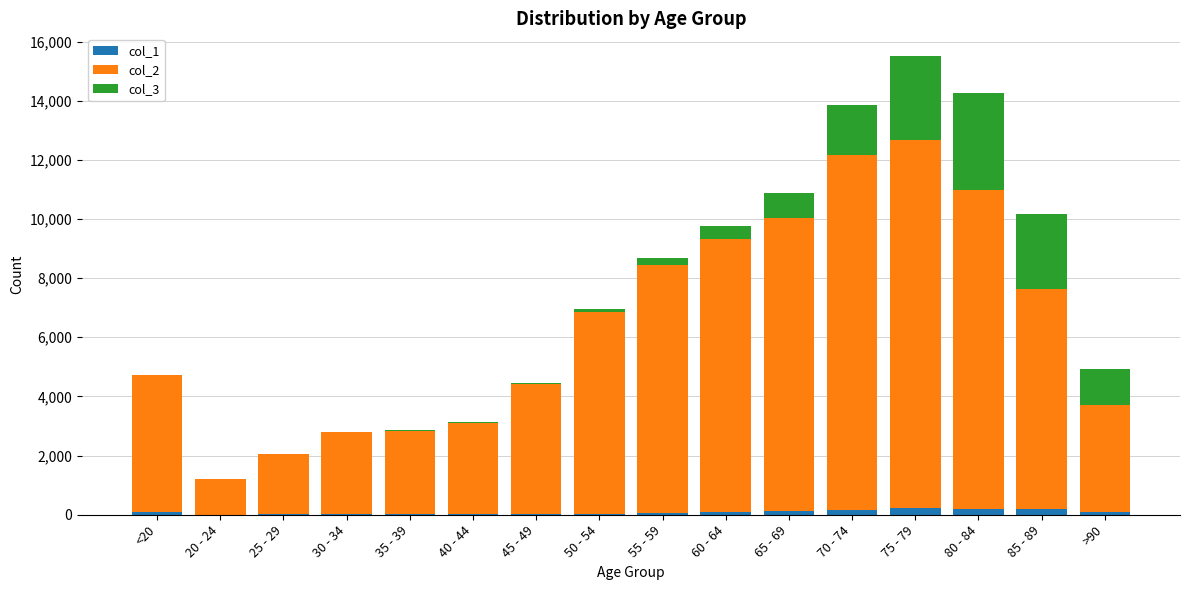

At which category is the sum across all series the highest?

75 - 79